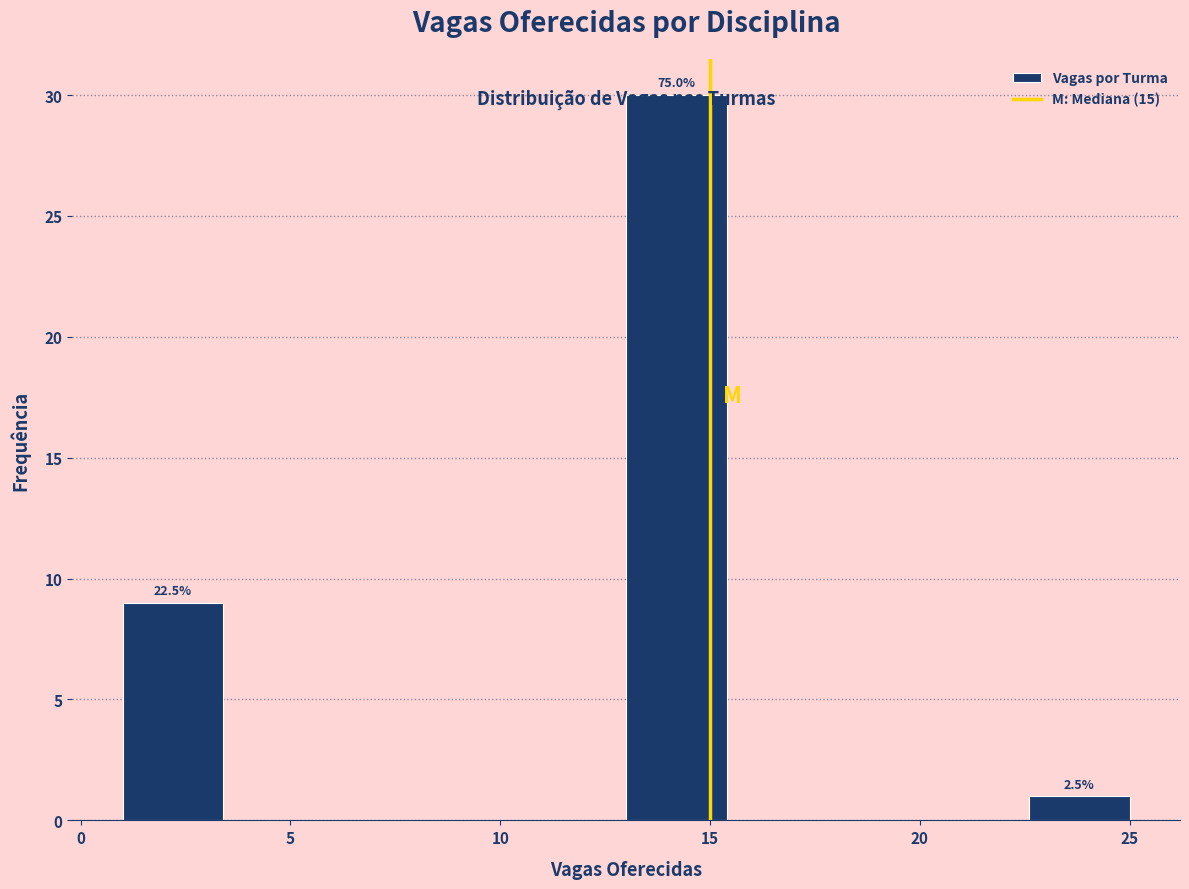

Which range on the x-axis has the tallest bar?

13.0 to 15.4